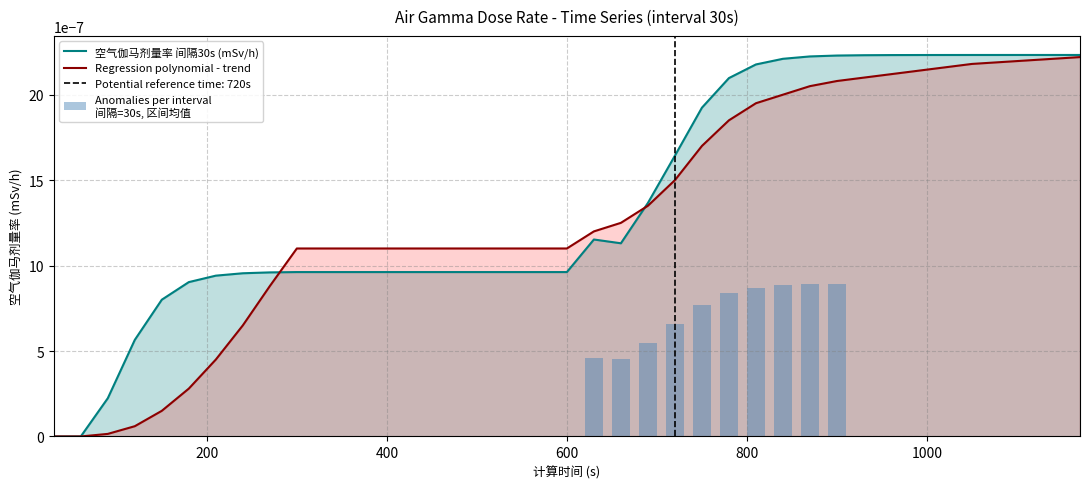

List the series in order of their overall mean, highest first.

空气伽马剂量率 (mSv/h), Regression polynomial - trend